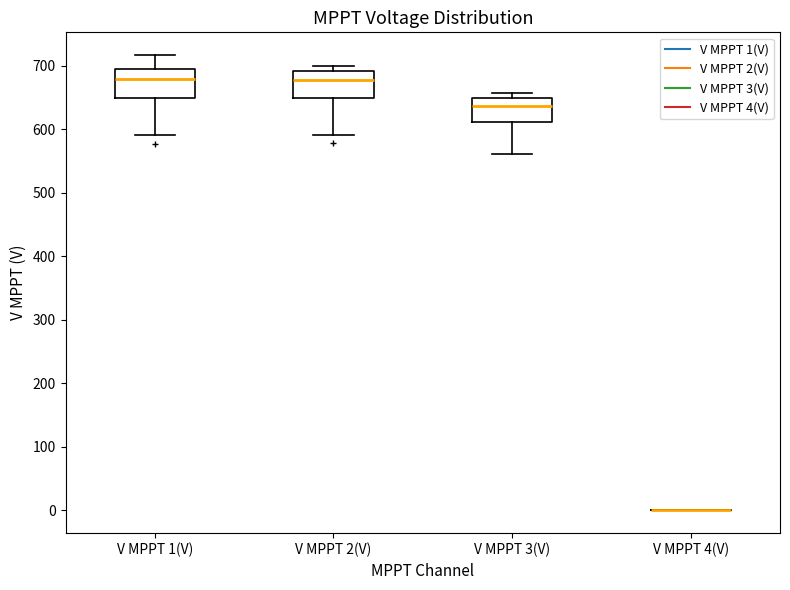

Where does the lower whisker of the box for V MPPT 2(V) end on the y-axis? The values are not printed on the chart, so give them approximately, as read against the axis.

590